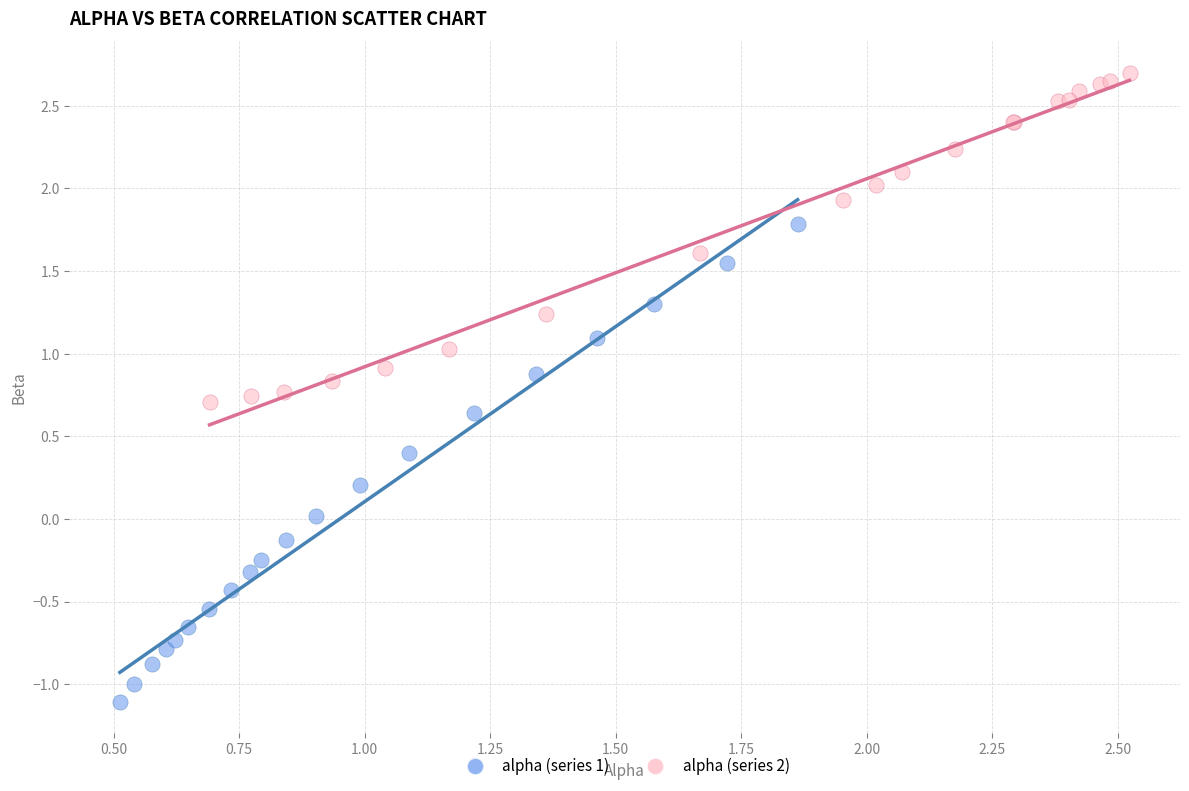

Which series reaches the minimum Y coordinate?

alpha (series 1)